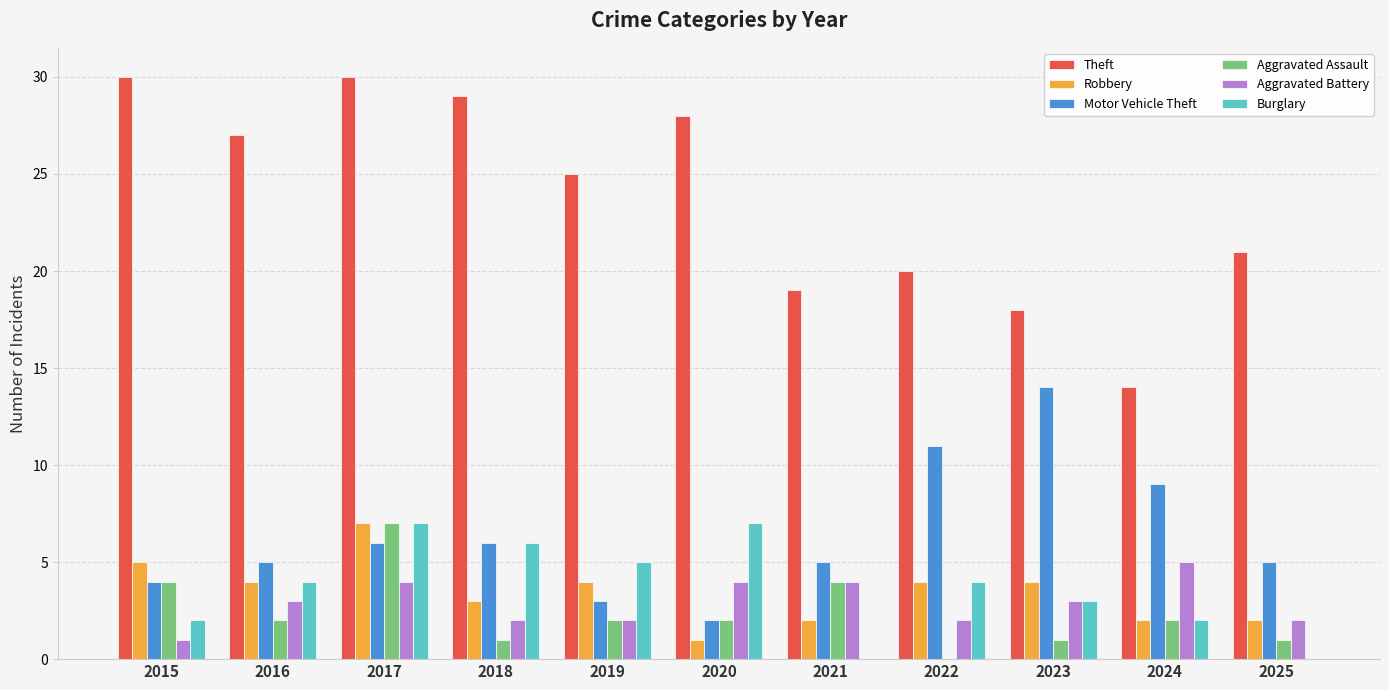

What is the difference between the Motor Vehicle Theft values at 2015 and 2022?

7